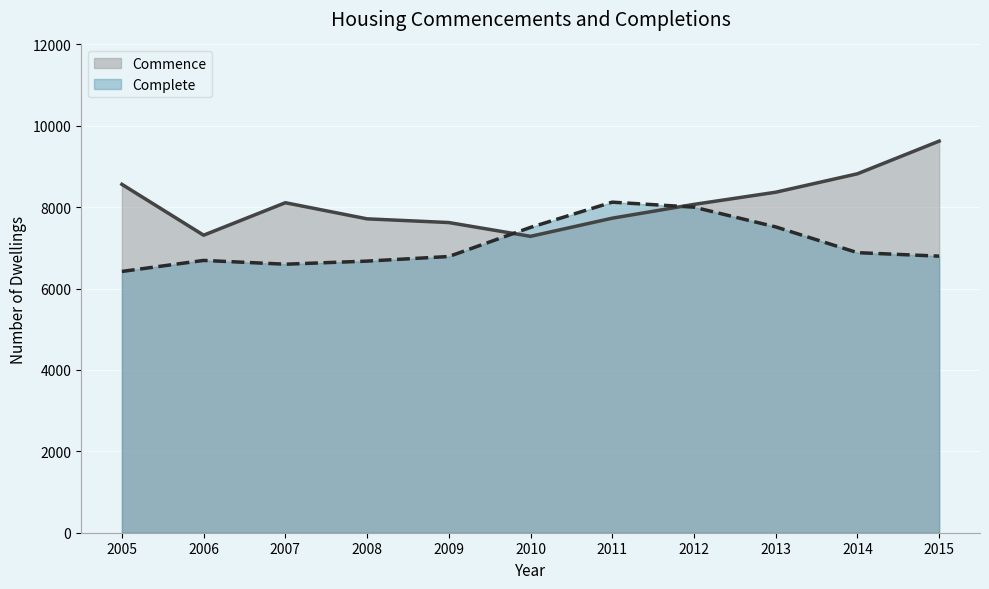

Reading left to right, extract all data points from this chart.

Commence: 2005=8562	2006=7312	2007=8110	2008=7714	2009=7623	2010=7284	2011=7730	2012=8069	2013=8368	2014=8821	2015=9624
Complete: 2005=6421	2006=6692	2007=6599	2008=6675	2009=6788	2010=7504	2011=8124	2012=8001	2013=7516	2014=6883	2015=6797